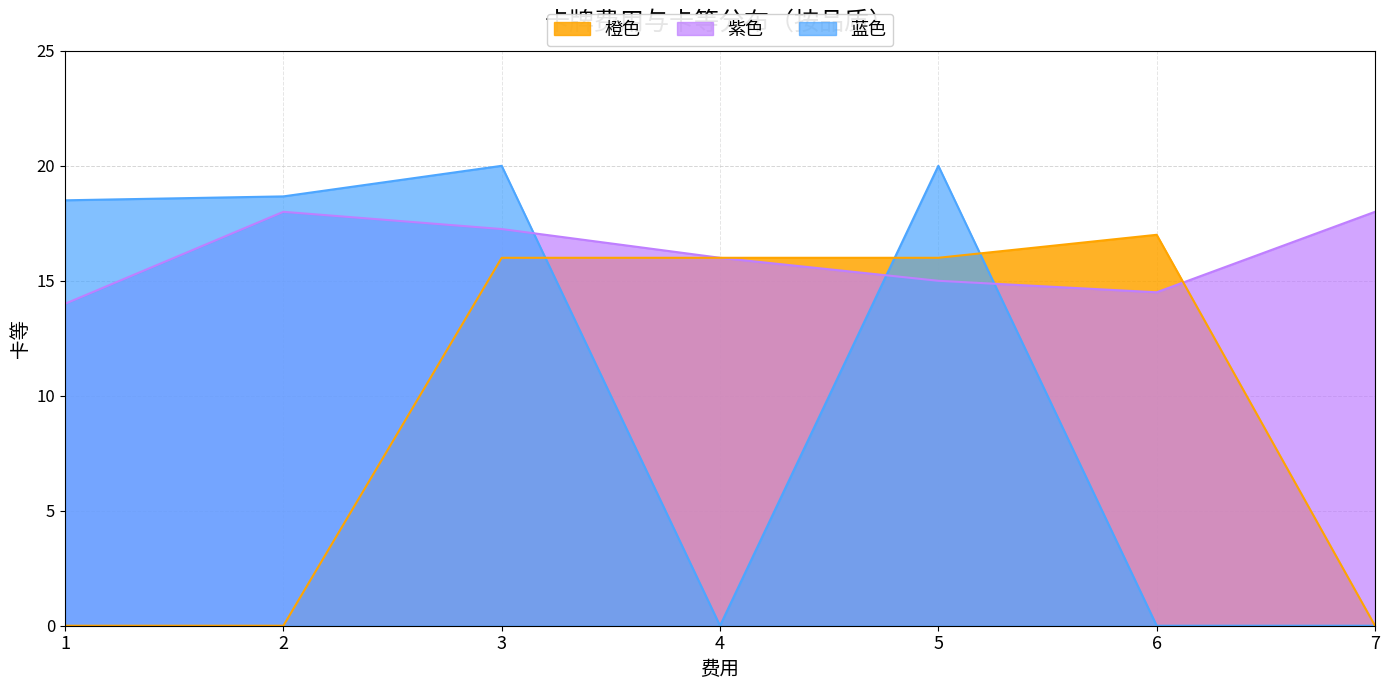

What are all the series names shown in the legend?

橙色, 紫色, 蓝色